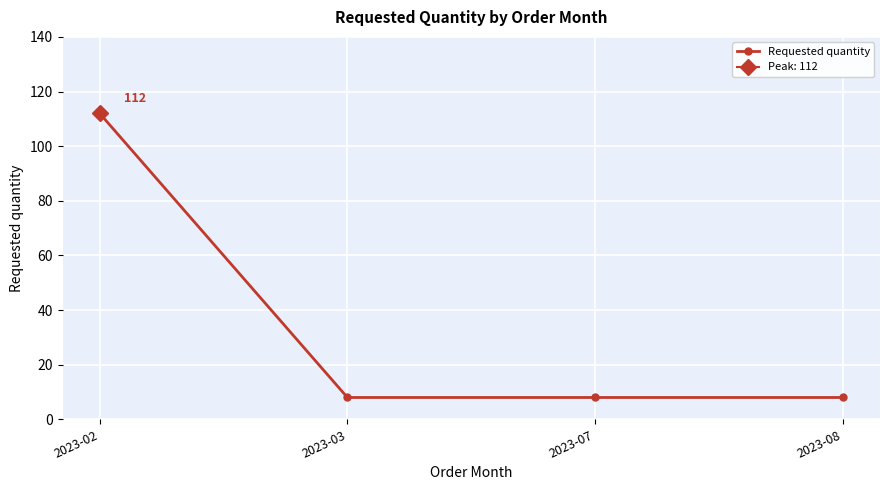

List the labels in order of value, smallest first.

2023-03, 2023-07, 2023-08, 2023-02